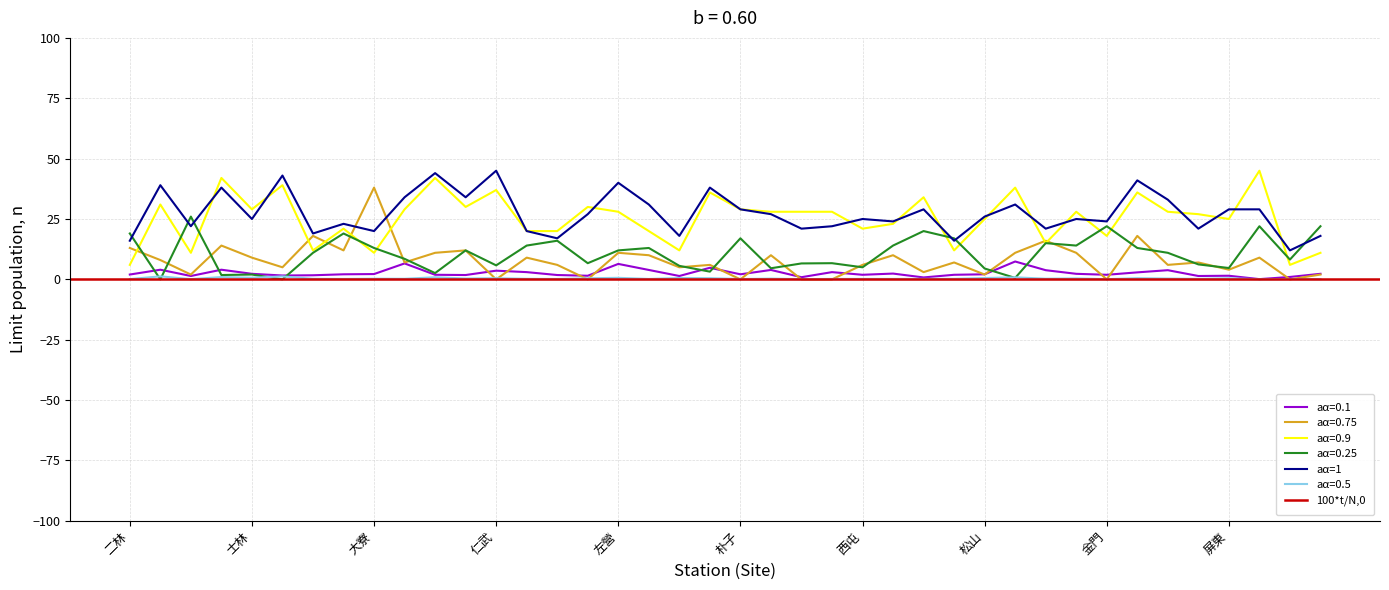

What is the highest value of the aα=0.75 series?

38.0